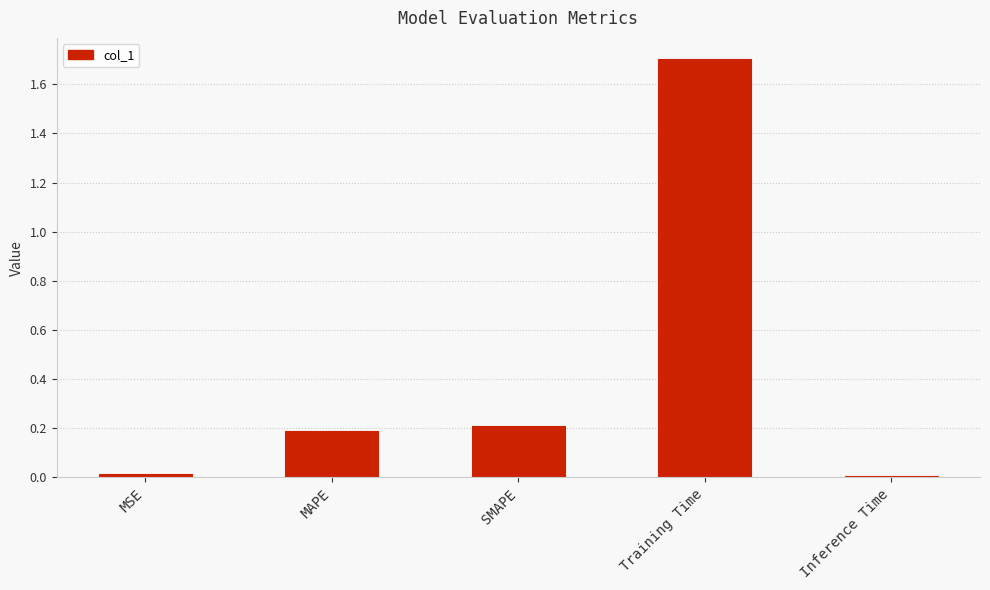

The chart shows a value of 1.7 at Training Time. True or false?

True